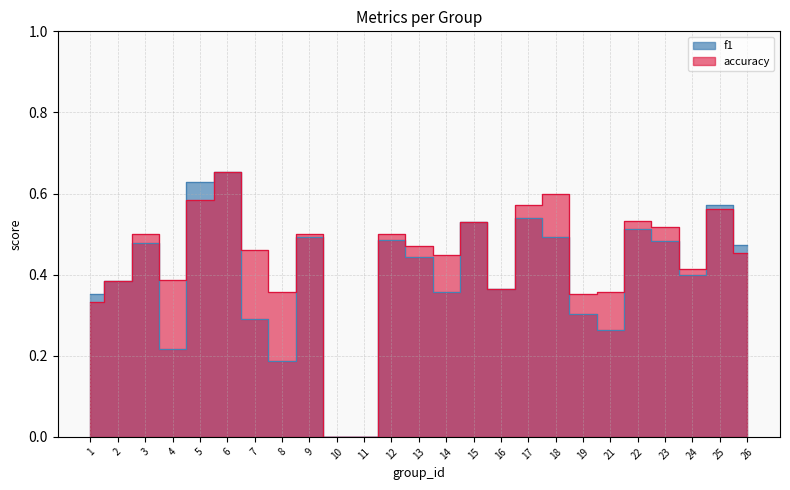

In accuracy, how many points are higher than both neighbors (excluding endpoints)?

8